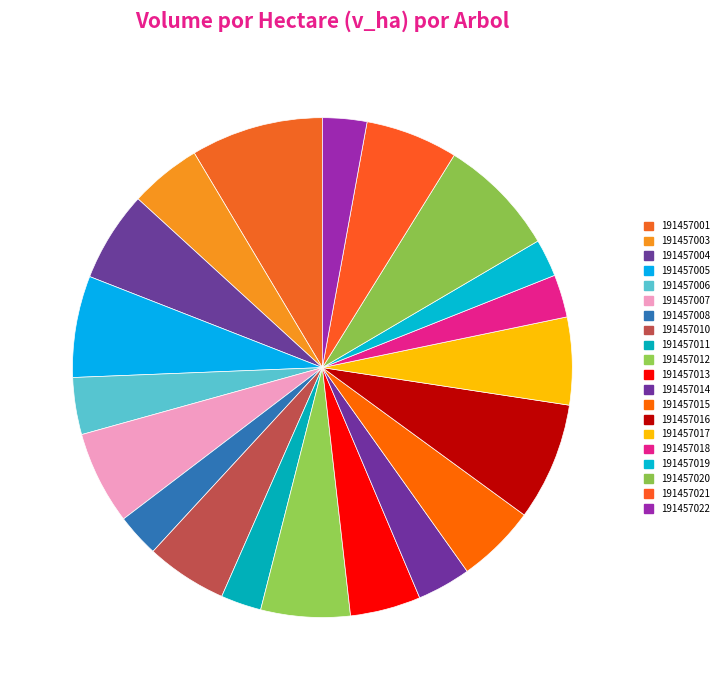

Count the number of slices in the pie.

20